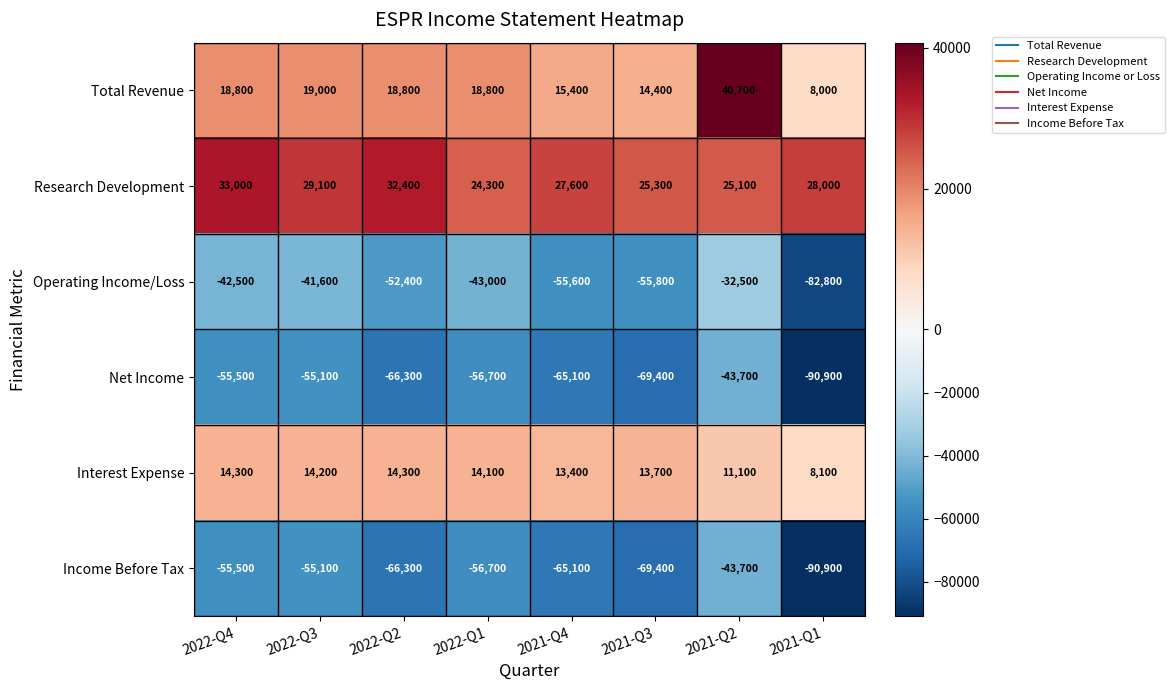

The value of Operating Income/Loss at 2021-Q1 is -111204. True or false?

False